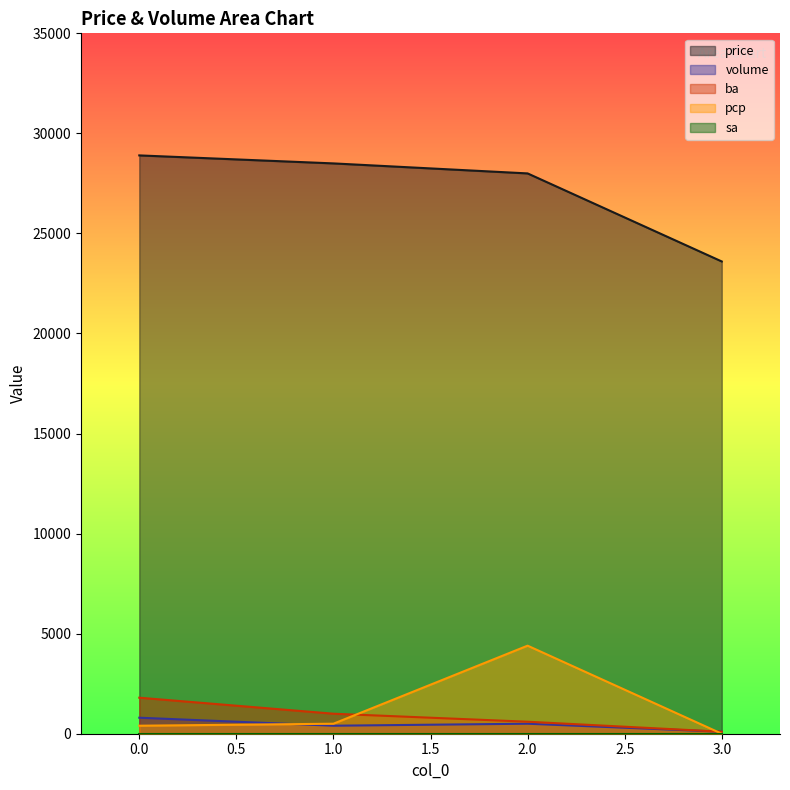

At which label does pcp reach its peak?

2.0